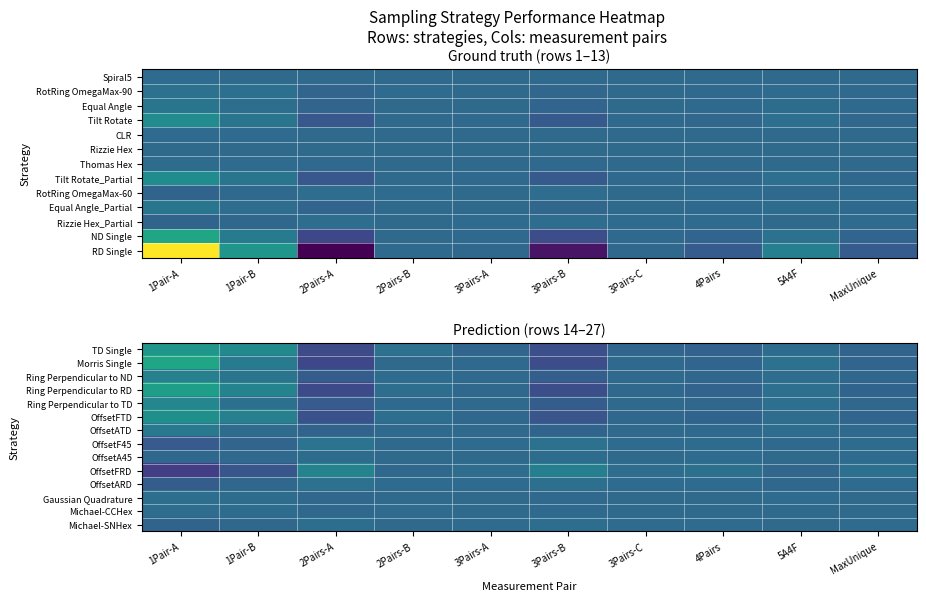

What is the sum of the OffsetA45 values at 3Pairs-B and 2Pairs-B?

2.0